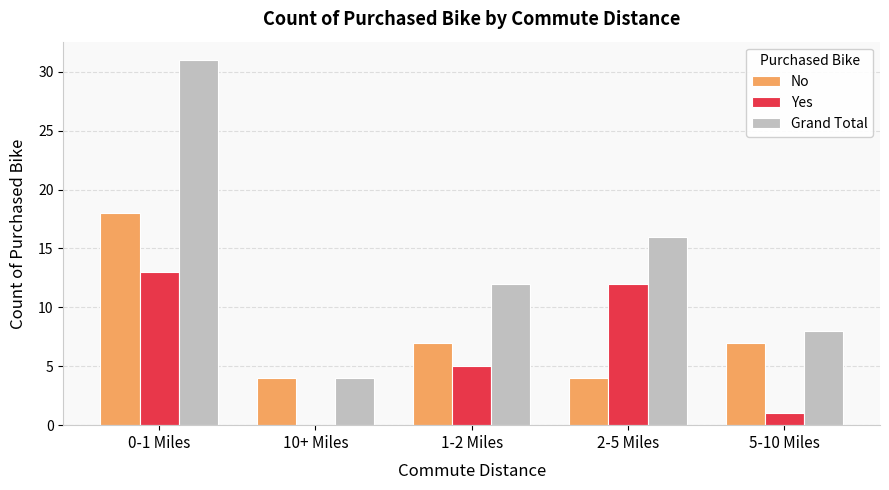

What is the sum of all No values?

40